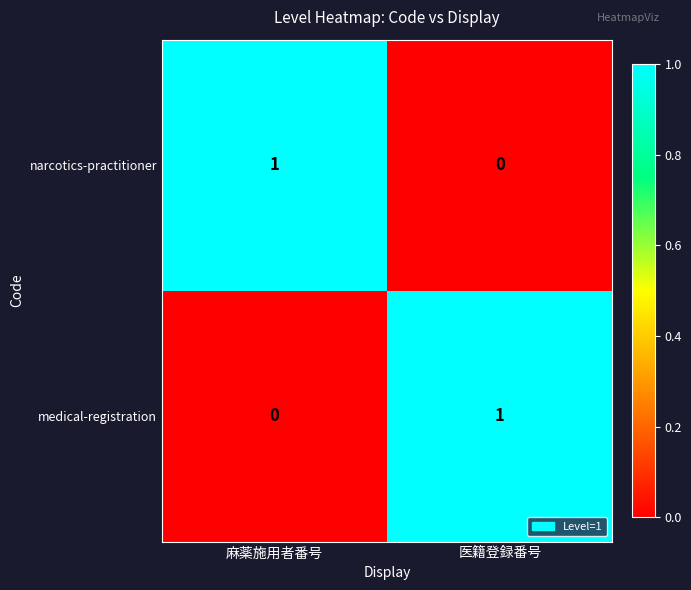

At 医籍登録番号, list the series in order from largest to smallest.

medical-registration, narcotics-practitioner